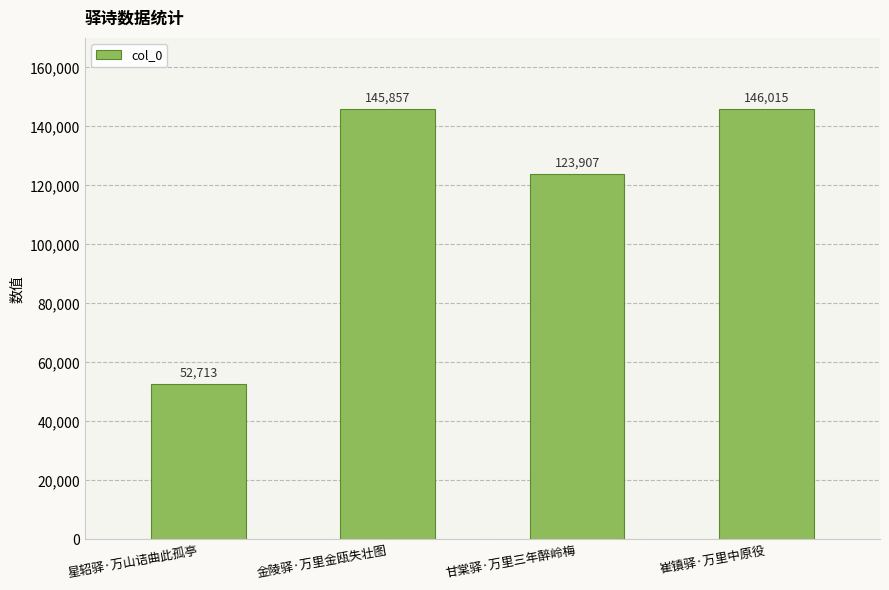

True or false: the data shows 172088 at 甘棠驿·万里三年醉岭梅.

False